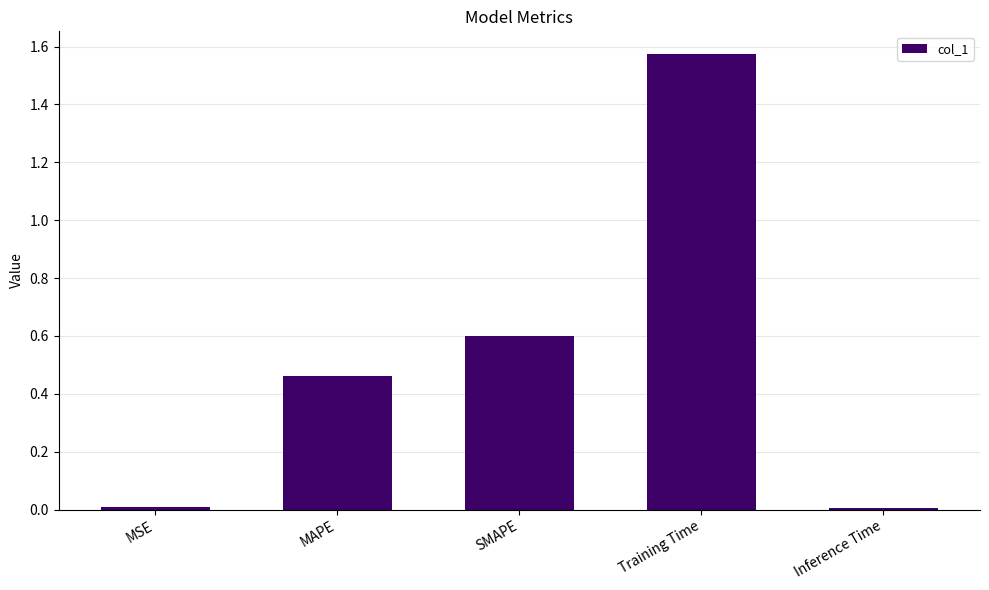

What is the label of the 5th bar from the left?

Inference Time